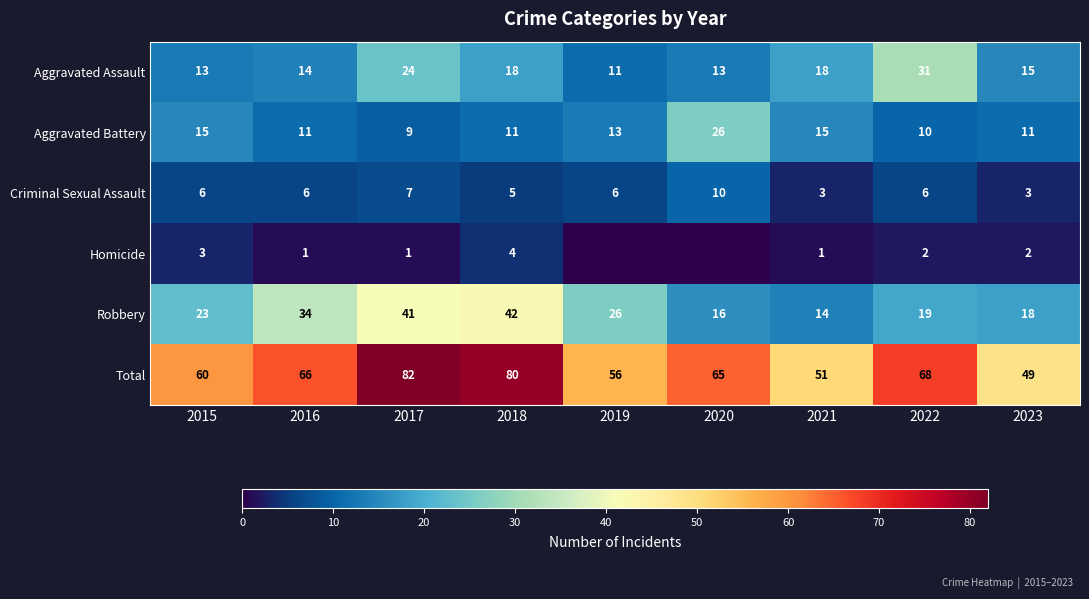

At which label does Total first exceed 65?

2016